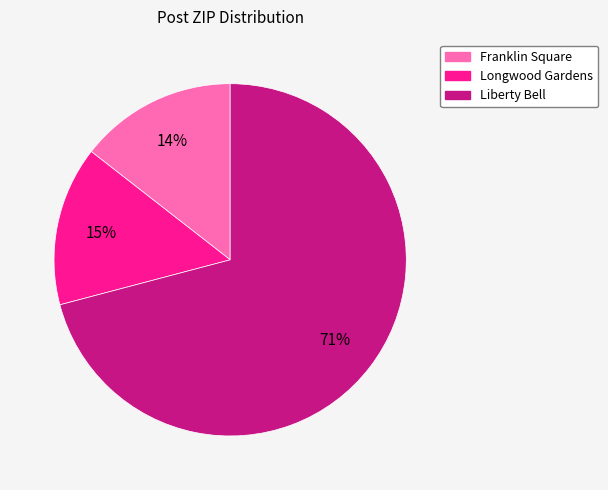

What percentage is the Liberty Bell slice, to the nearest percent?

71%